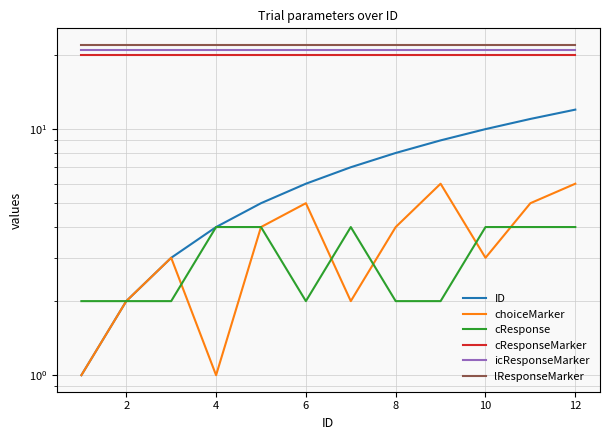

True or false: choiceMarker has more than 2 interior local peaks.

True